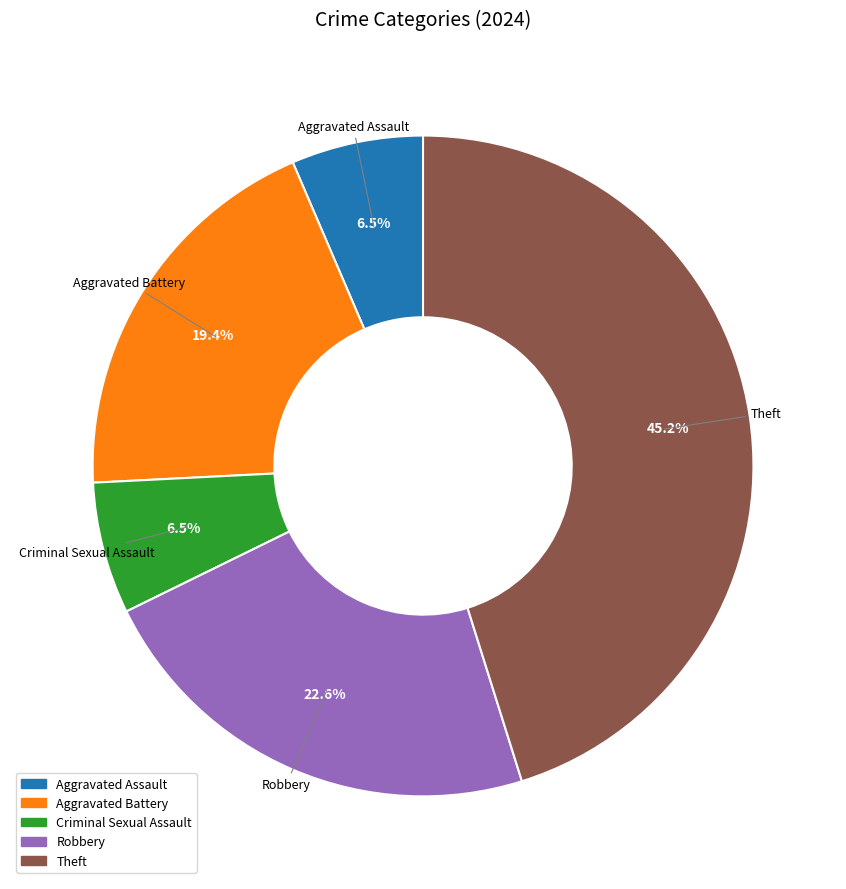

To the nearest percent, what is the average slice percentage?

20%